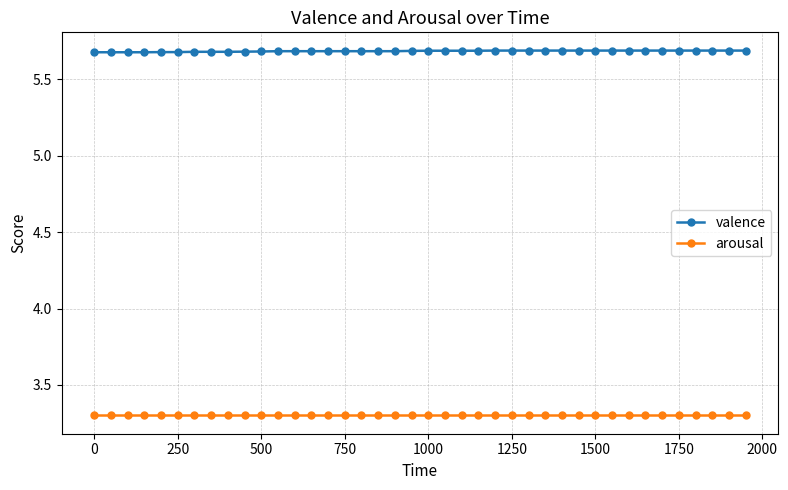

True or false: arousal and valence cross at least once.

False